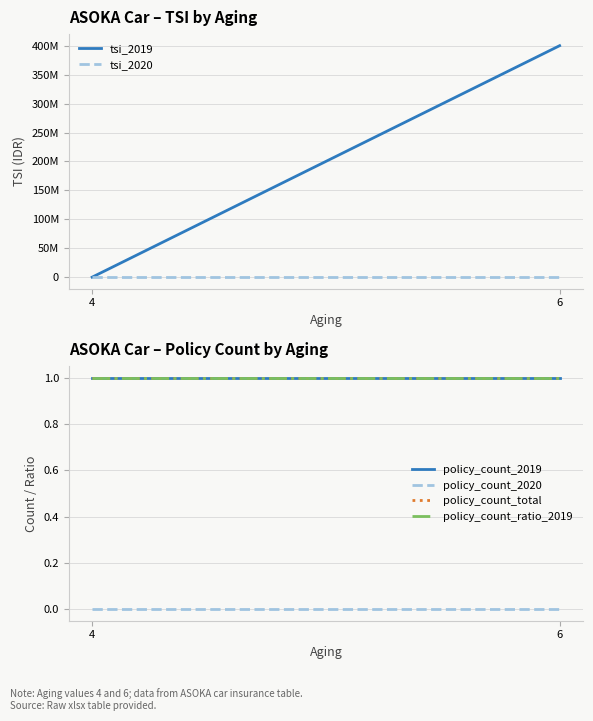

What is the spread (max minus min) of values at 6?

400100000